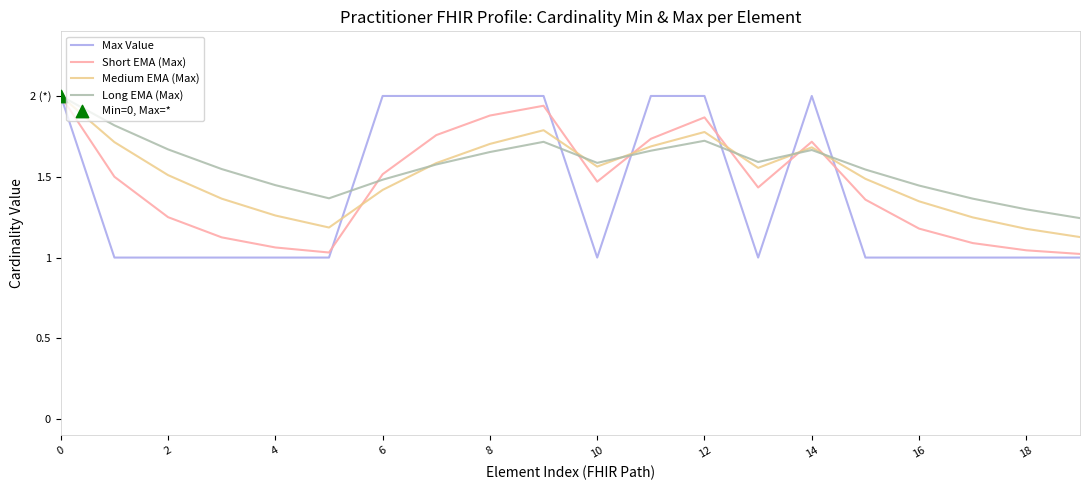

At how many categories does at least one series exceed 1?

20